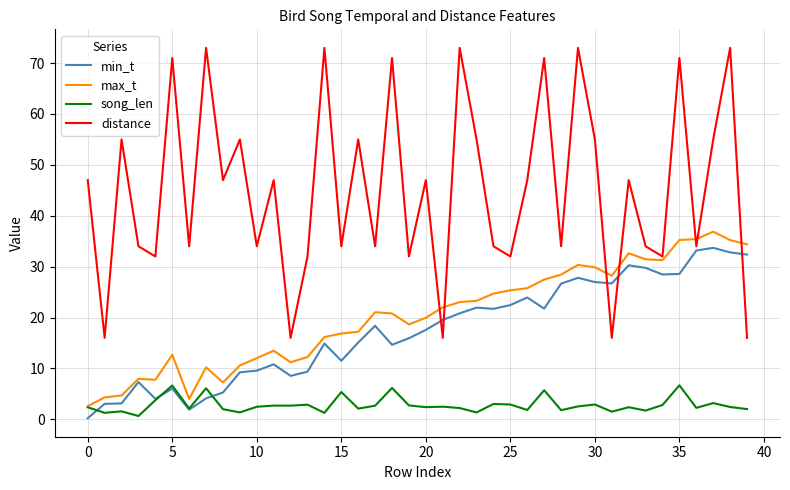

At how many categories does at least one series exceed 42?

21